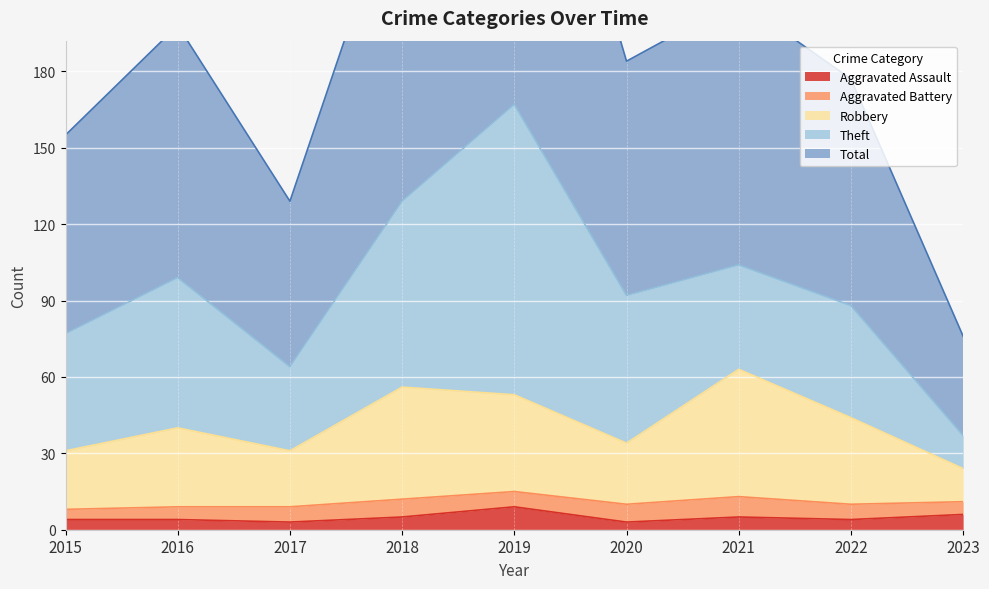

The value of Aggravated Assault at 2018 is 5. True or false?

True